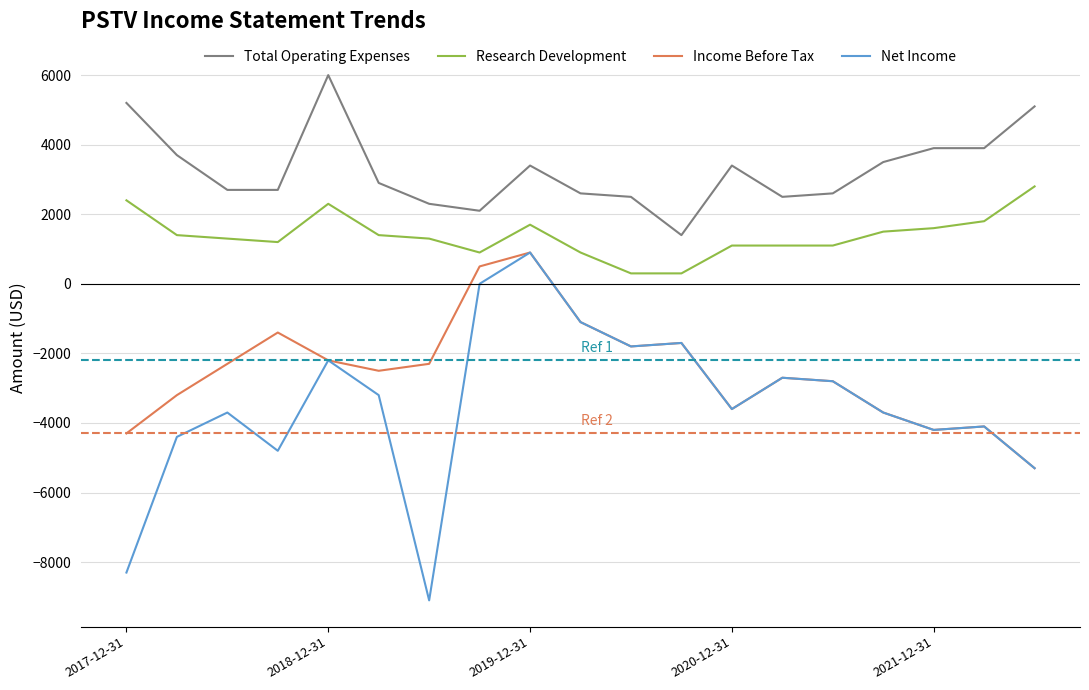

Which series has the widest spread of values?

Net Income